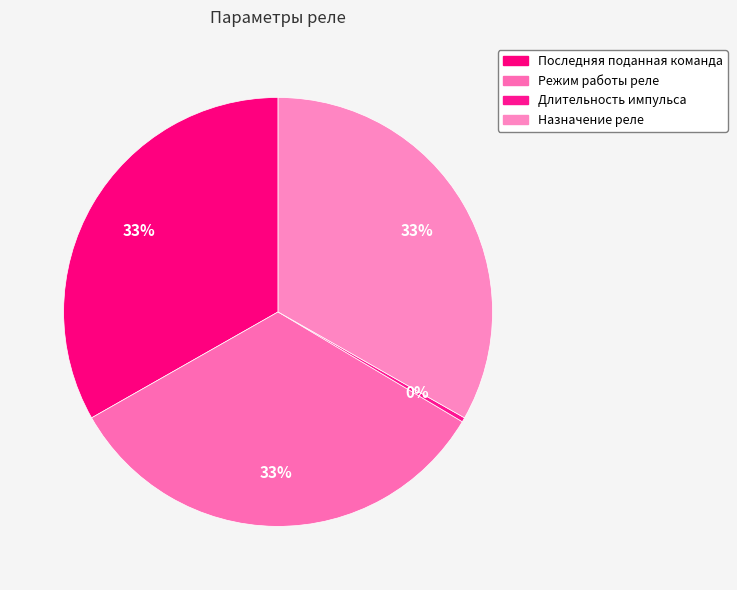

Between Последняя поданная команда and Режим работы реле, which is larger?

Последняя поданная команда